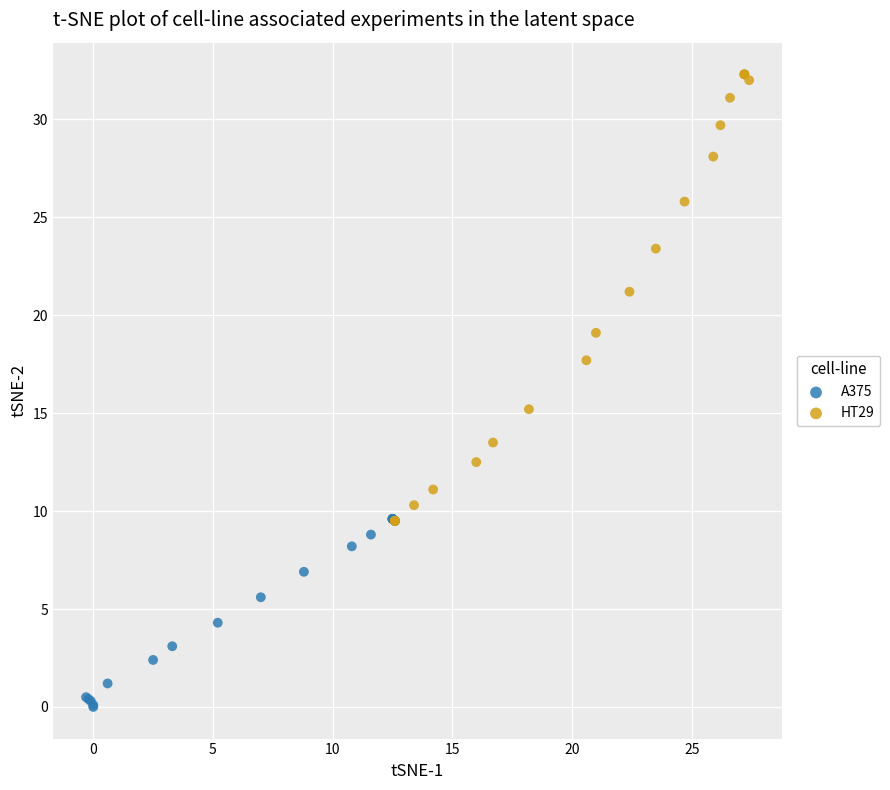

What are all the series names shown in the legend?

A375, HT29